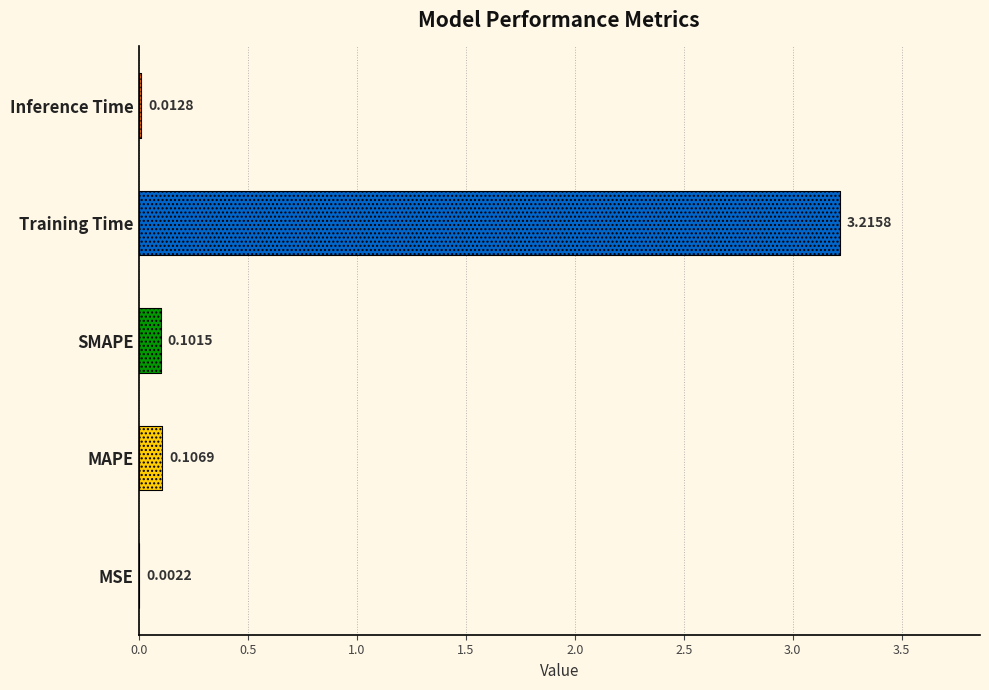

How many data points does each series have?

5